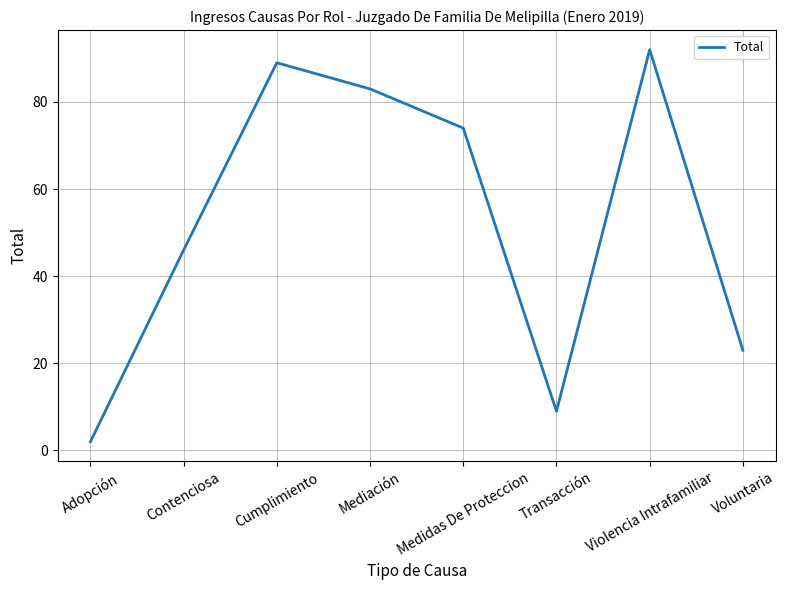

At which category does the chart reach its peak across all series?

Violencia Intrafamiliar